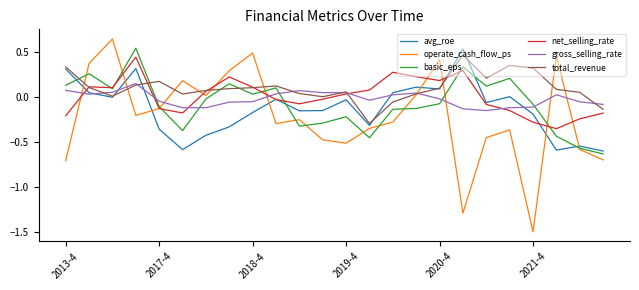

What is the minimum value for operate_cash_flow_ps?

-1.5